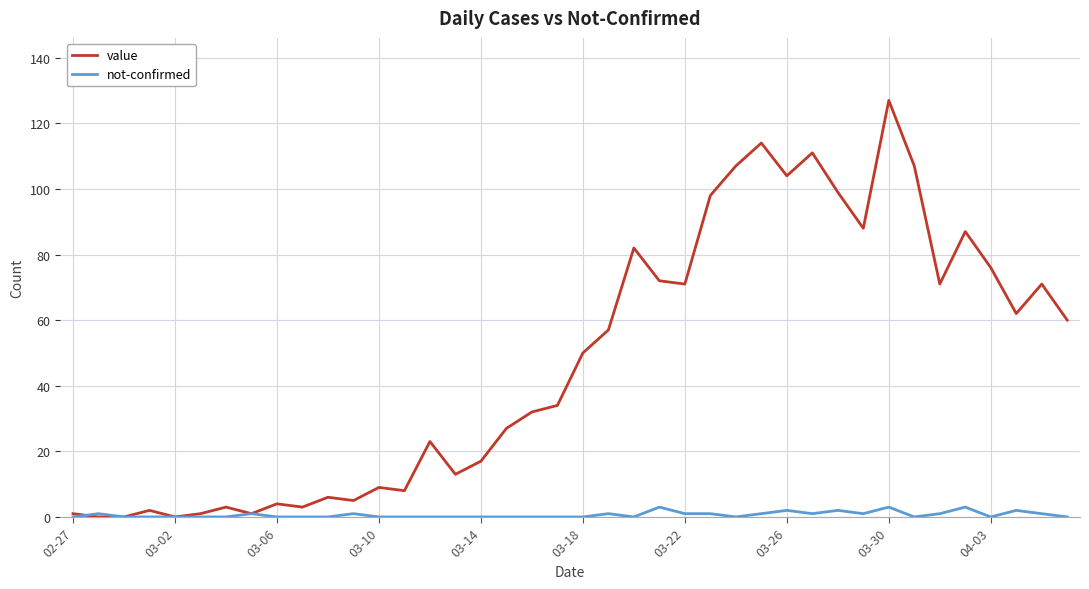

What is the greatest value displayed?

127